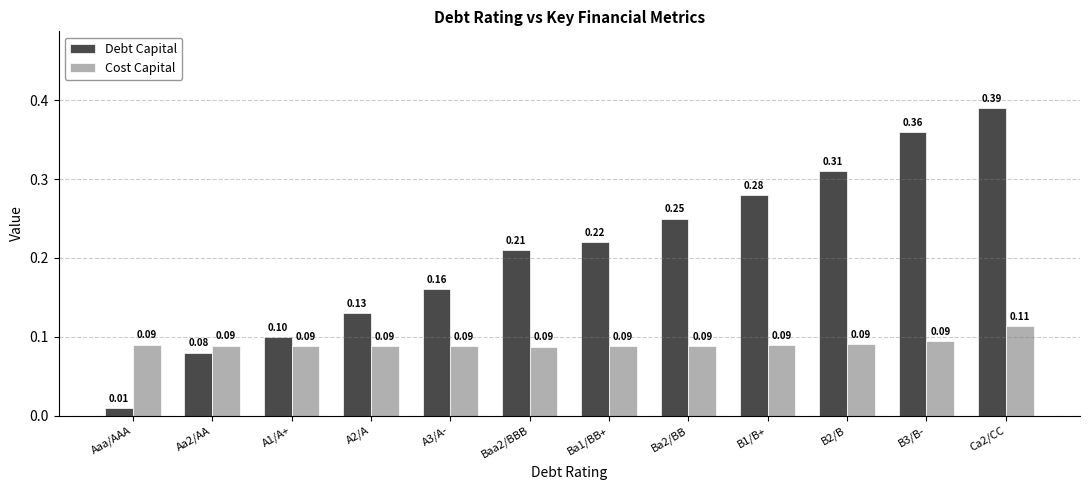

Is it true that Debt Capital equals 0.1 at A2/A?

True